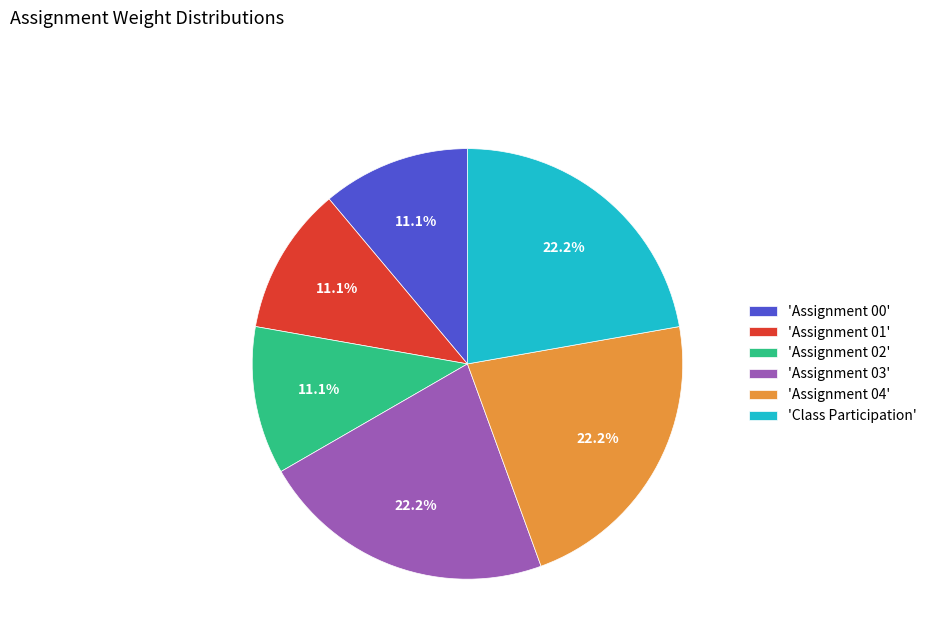

Is there any slice that represents more than half of the pie?

No